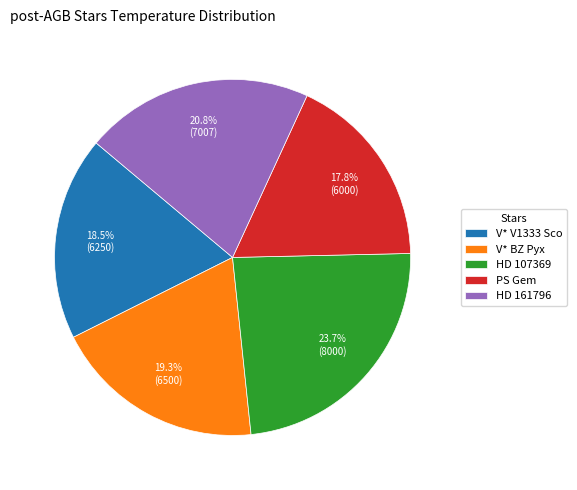

Is there any slice that represents more than half of the pie?

No